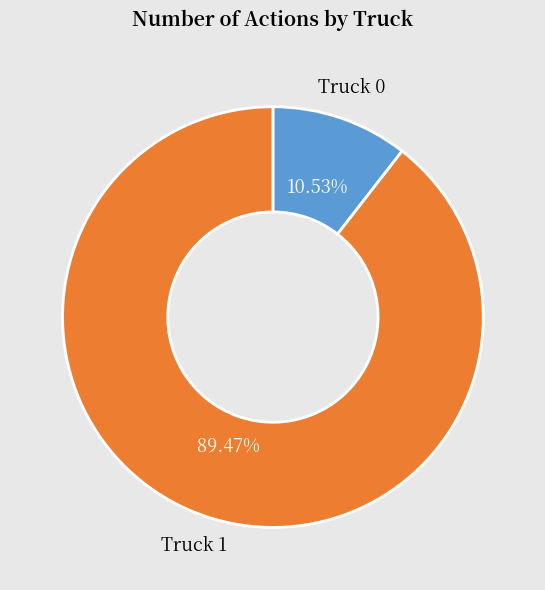

Which category has the smallest portion of the pie?

Truck 0